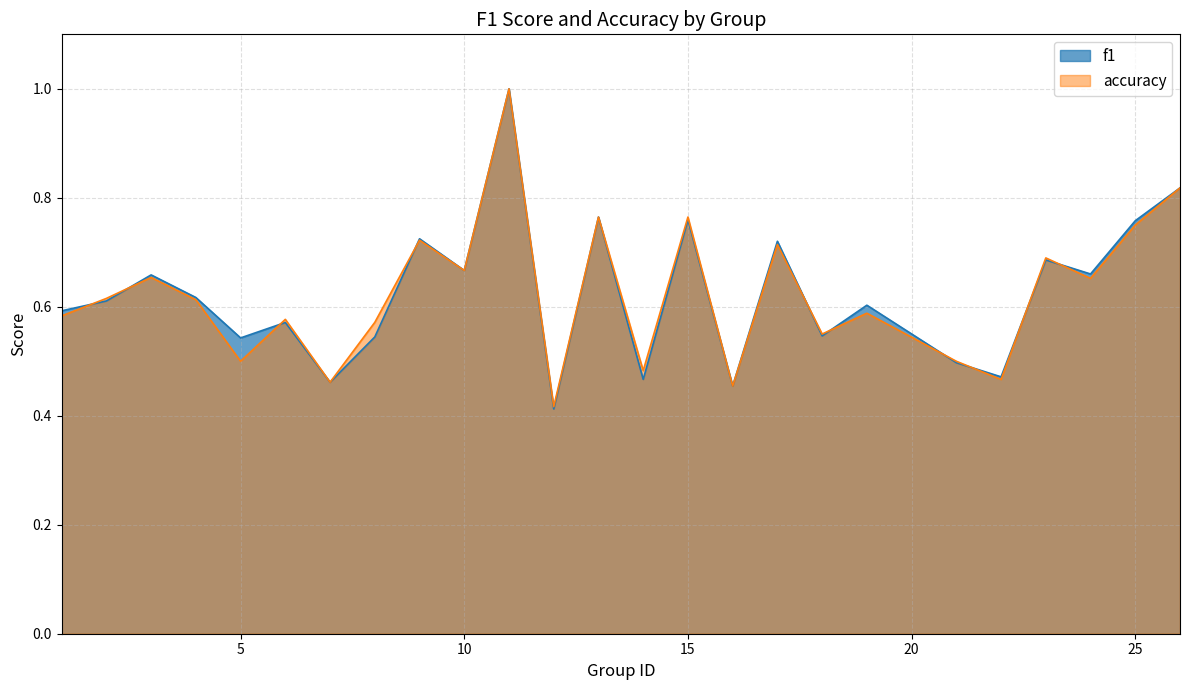

What is the lowest value of the f1 series?

0.4